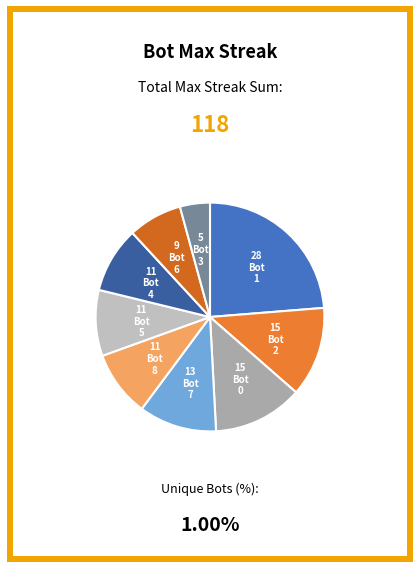

Which category has the biggest portion of the pie?

Bot 1